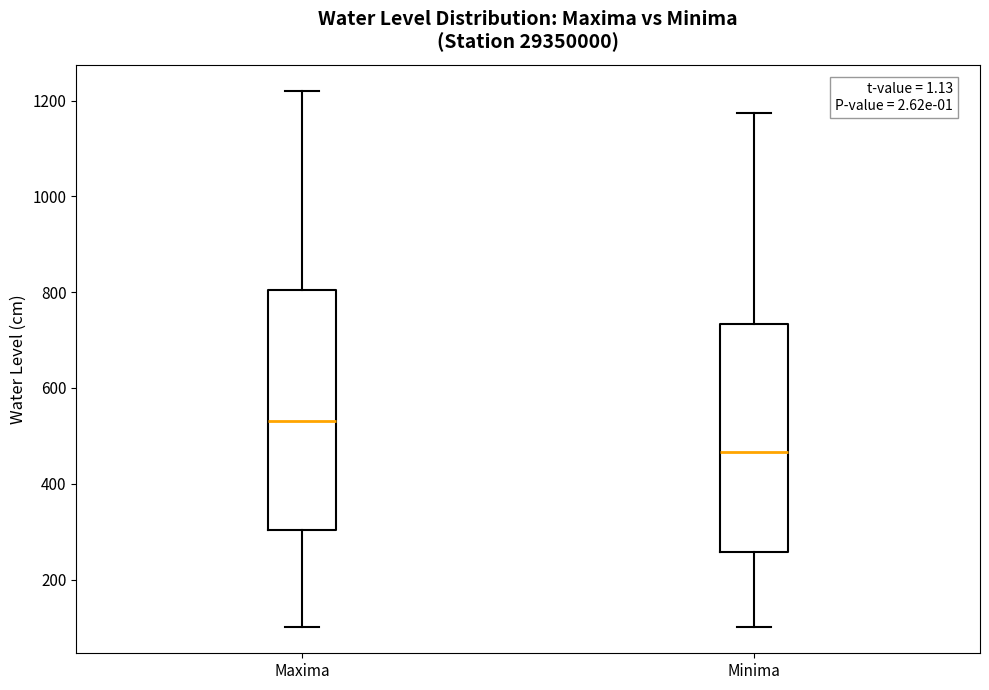

Reading left to right, read every box against the y-axis: the position of its median line, the range the box covers, and the ends of its whiskers. The values are not printed on the chart, so give them approximately, as read against the axis.

Maxima: median 540, box 300 to 800, whiskers 100 to 1220
Minima: median 460, box 260 to 740, whiskers 100 to 1180